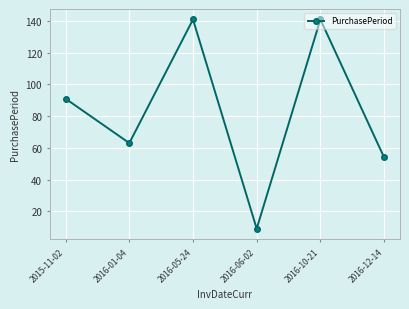

Is it true that the value at 2015-11-02 is 46?

False